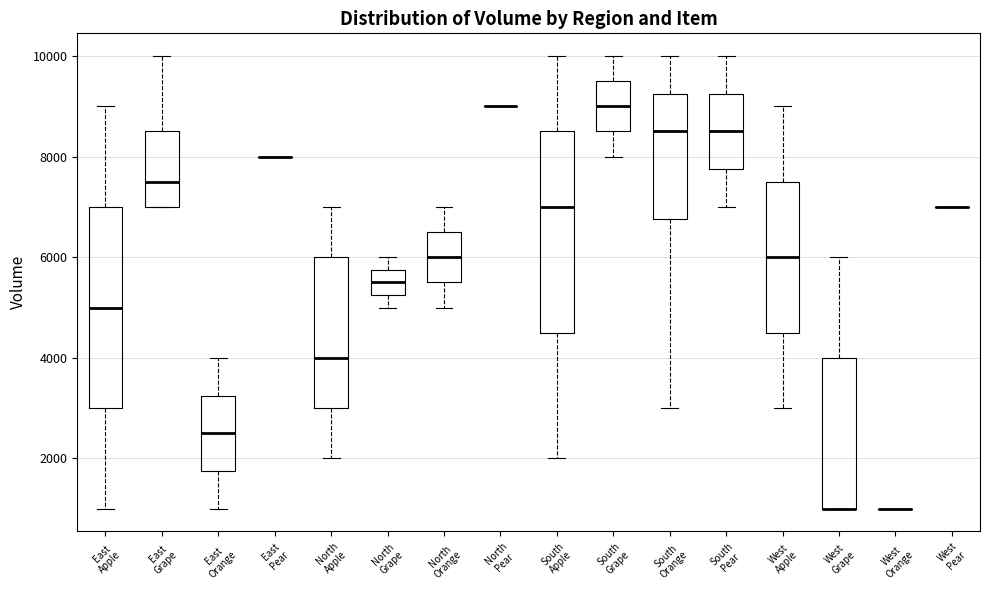

Reading left to right, read every box against the y-axis: the position of its median line, the range the box covers, and the ends of its whiskers. The values are not printed on the chart, so give them approximately, as read against the axis.

East Apple: median 5000, box 3000 to 7000, whiskers 1000 to 9000
East Grape: median 7600, box 7000 to 8600, whiskers 7000 to 10000
East Orange: median 2600, box 1800 to 3200, whiskers 1000 to 4000
East Pear: box collapsed to a line at 8000, whiskers 8000 to 8000
North Apple: median 4000, box 3000 to 6000, whiskers 2000 to 7000
North Grape: median 5600, box 5200 to 5800, whiskers 5000 to 6000
North Orange: median 6000, box 5600 to 6600, whiskers 5000 to 7000
North Pear: box collapsed to a line at 9000, whiskers 9000 to 9000
South Apple: median 7000, box 4600 to 8600, whiskers 2000 to 10000
South Grape: median 9000, box 8600 to 9600, whiskers 8000 to 10000
South Orange: median 8600, box 6800 to 9200, whiskers 3000 to 10000
South Pear: median 8600, box 7800 to 9200, whiskers 7000 to 10000
West Apple: median 6000, box 4600 to 7600, whiskers 3000 to 9000
West Grape: median 1000 (drawn on the box's lower edge), box 1000 to 4000, whiskers 1000 to 6000
West Orange: box collapsed to a line at 1000, whiskers 1000 to 1000
West Pear: box collapsed to a line at 7000, whiskers 7000 to 7000